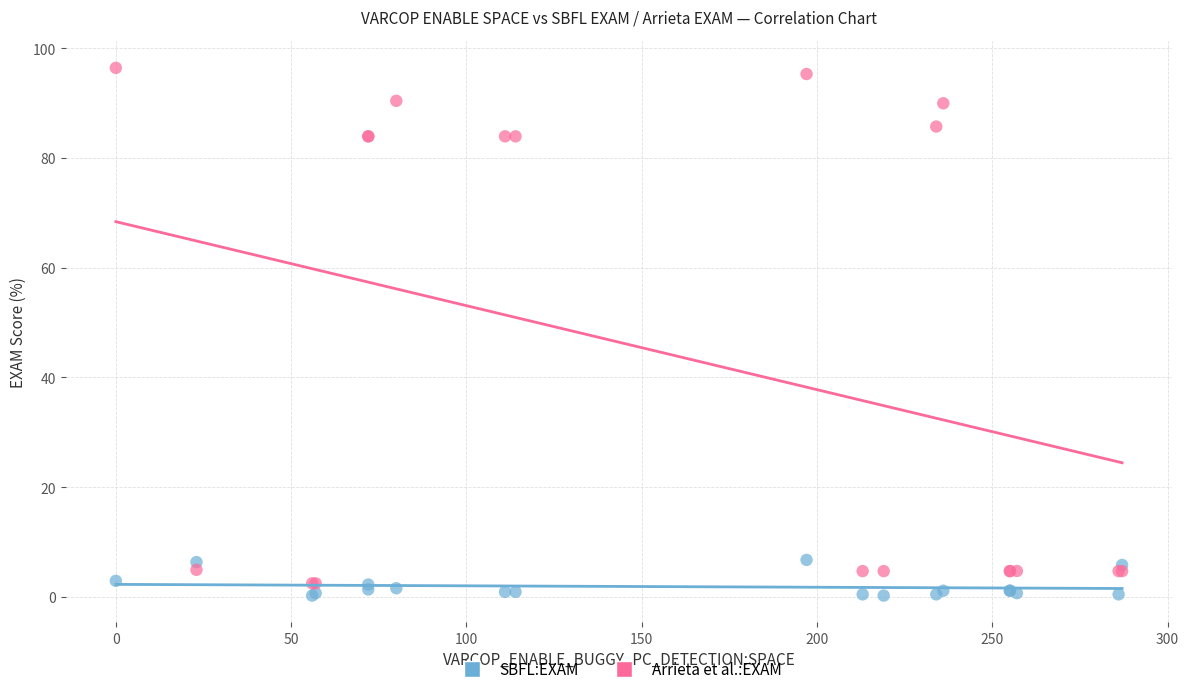

Which series has the largest Y range (max minus min)?

Arrieta et al.:EXAM